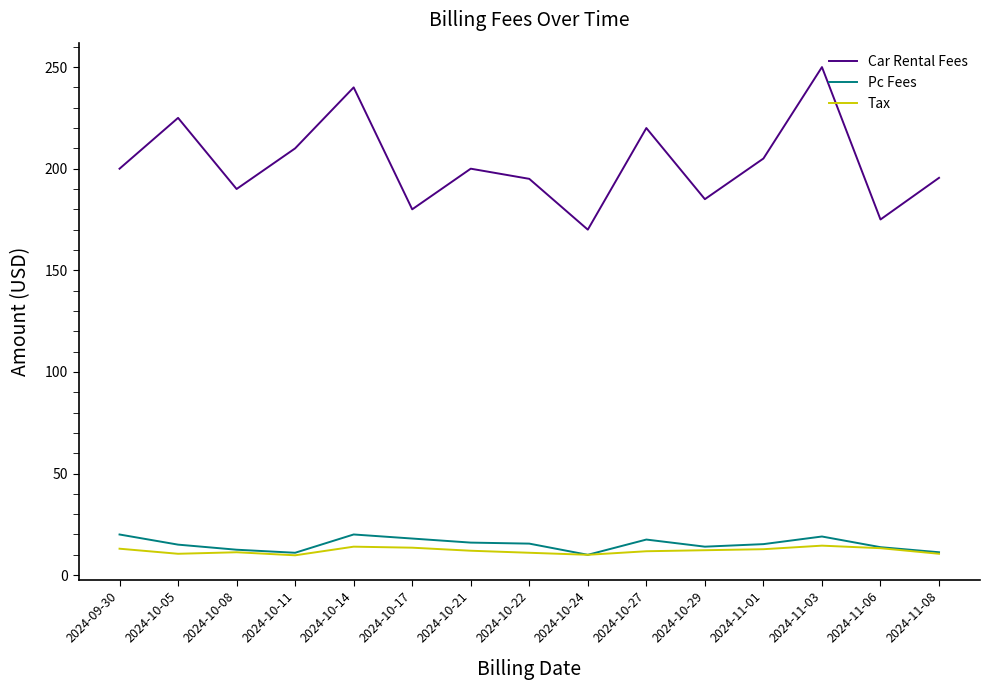

Which series has the largest range (max minus min)?

Car Rental Fees